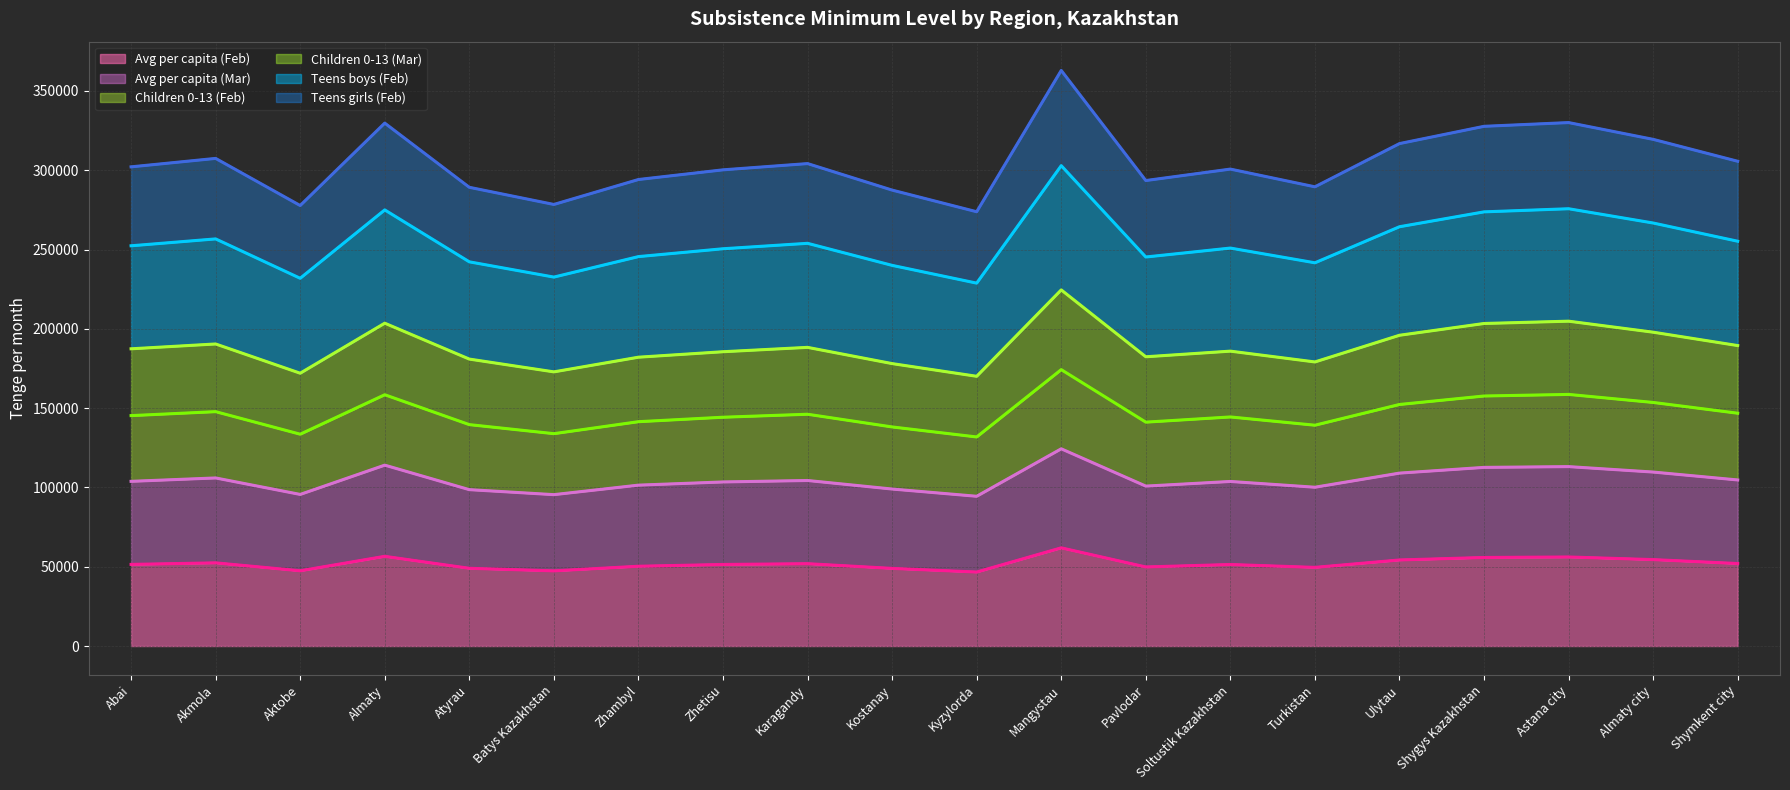

The Avg per capita (Feb) series shows 14464 at Aktobe. True or false?

False